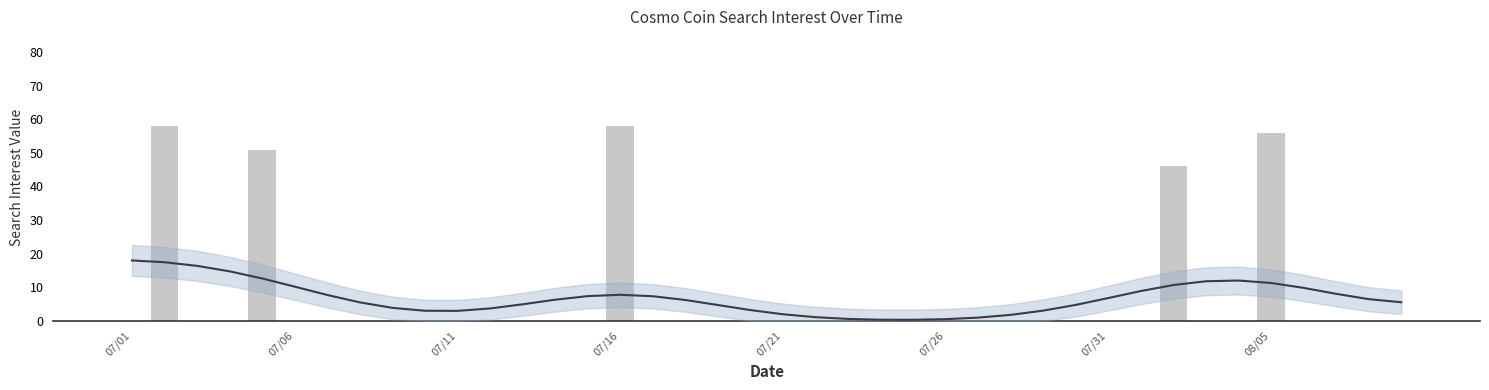

What is the maximum value shown in the chart?

58